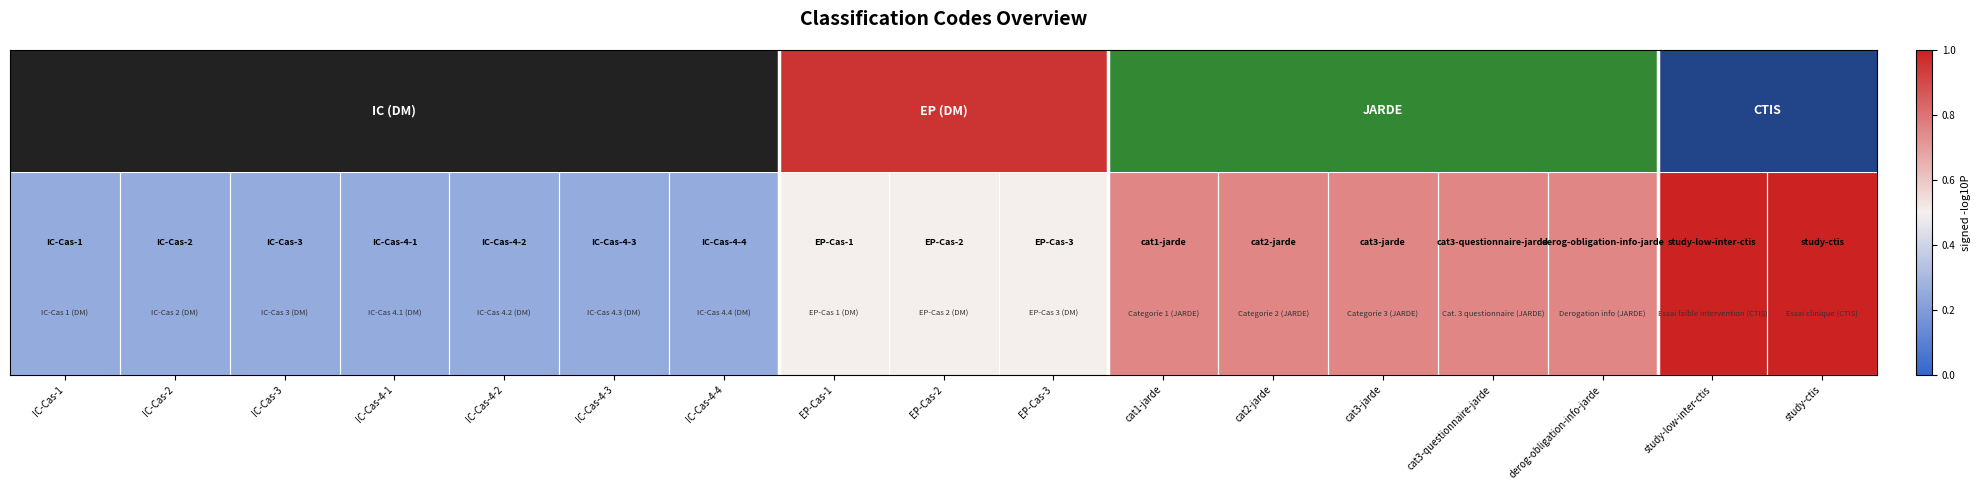

How many values are between 0 and 1?

17